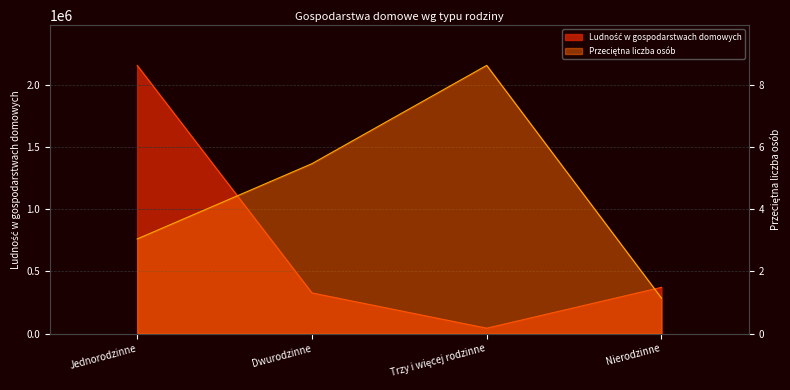

True or false: Ludność w gospodarstwach domowych and Przeciętna liczba osób intersect in this chart.

False